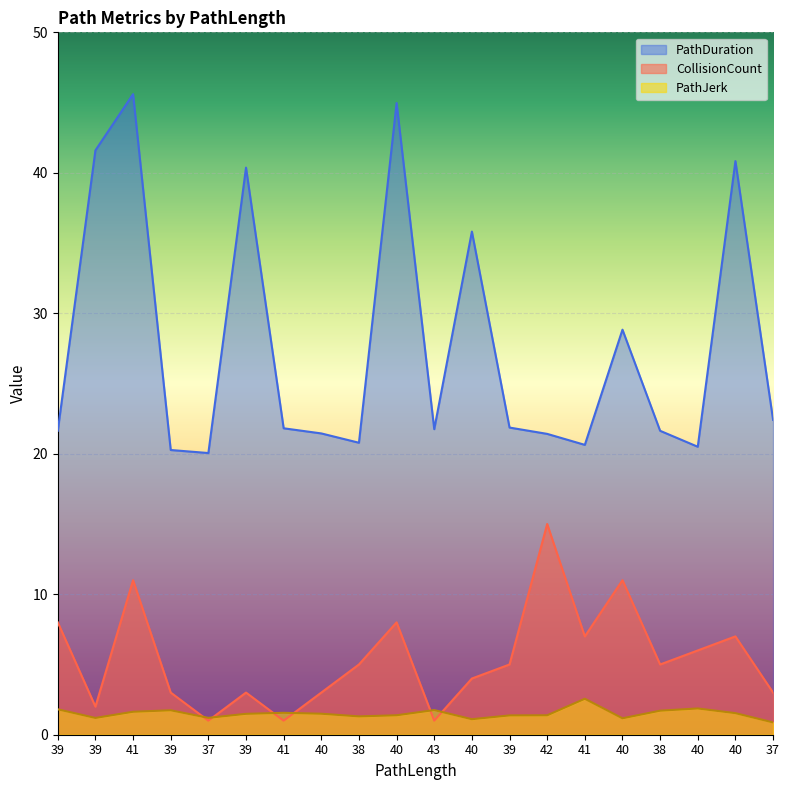

Does the chart display data point markers on the line(s)?

No